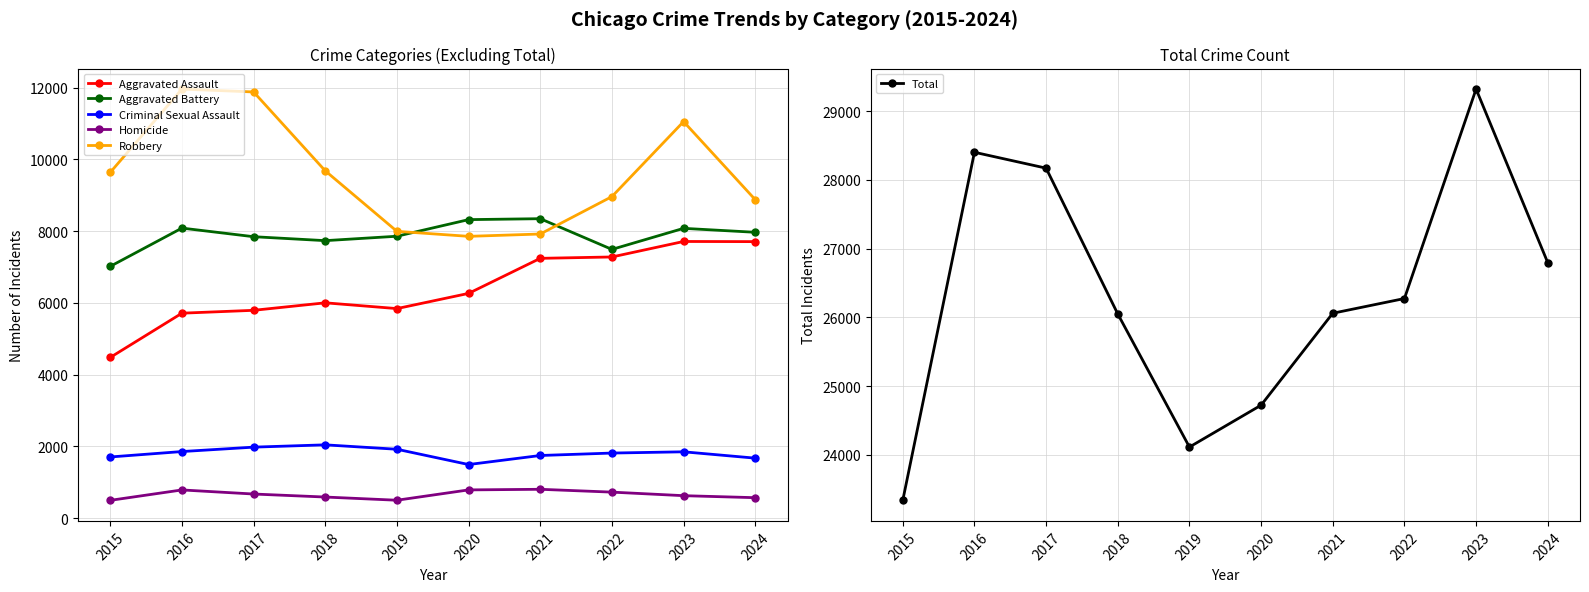

What is the difference between the Aggravated Assault values at 2022 and 2016?

1567